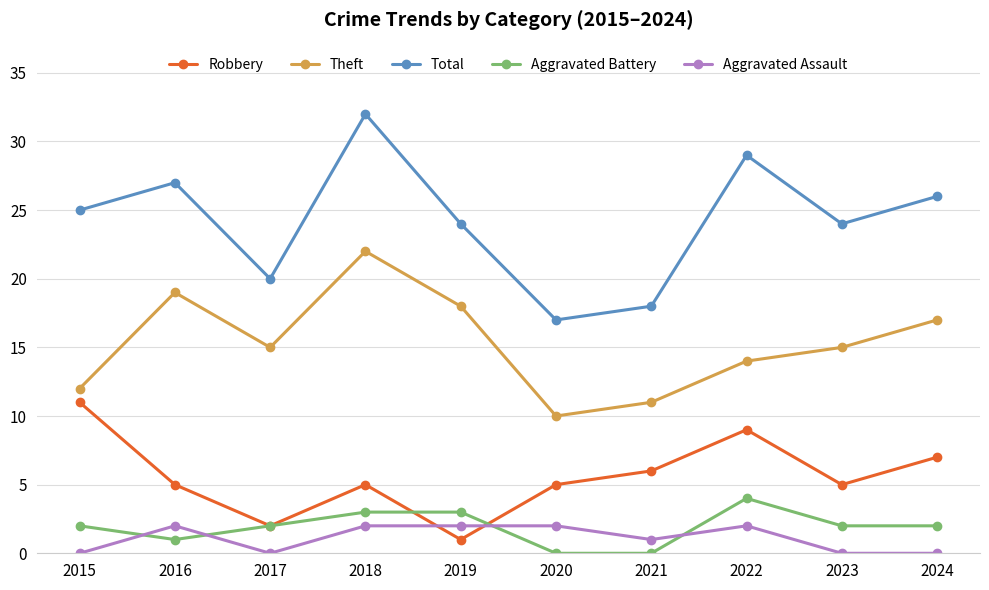

Is it true that Total equals 7 at 2015?

False